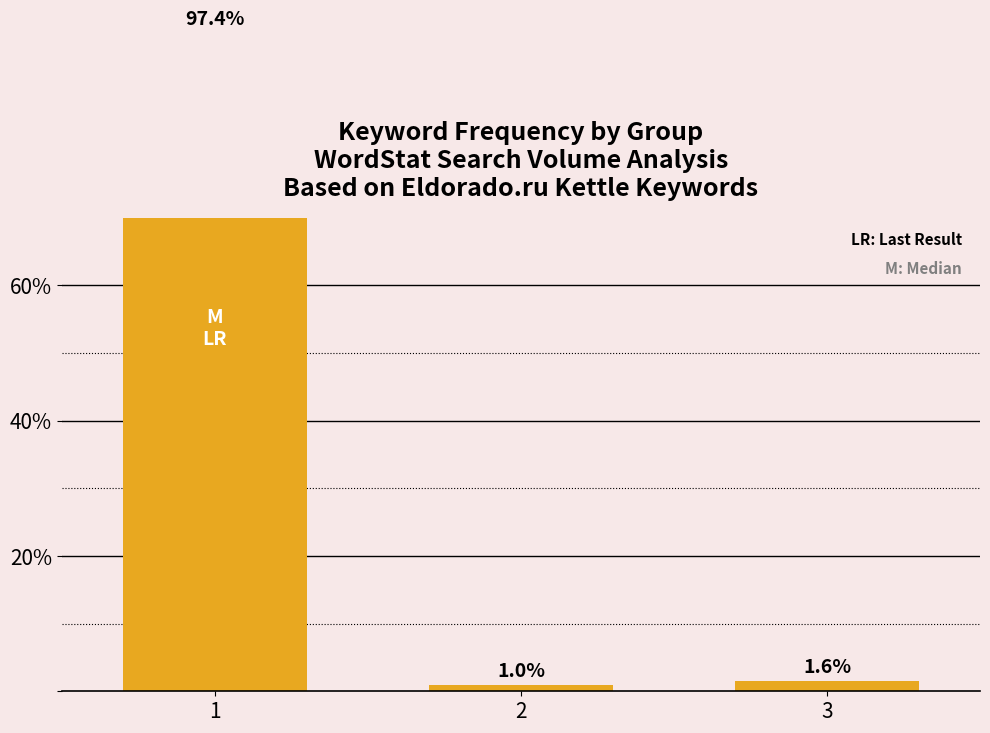

What is the greatest value displayed?

97.4